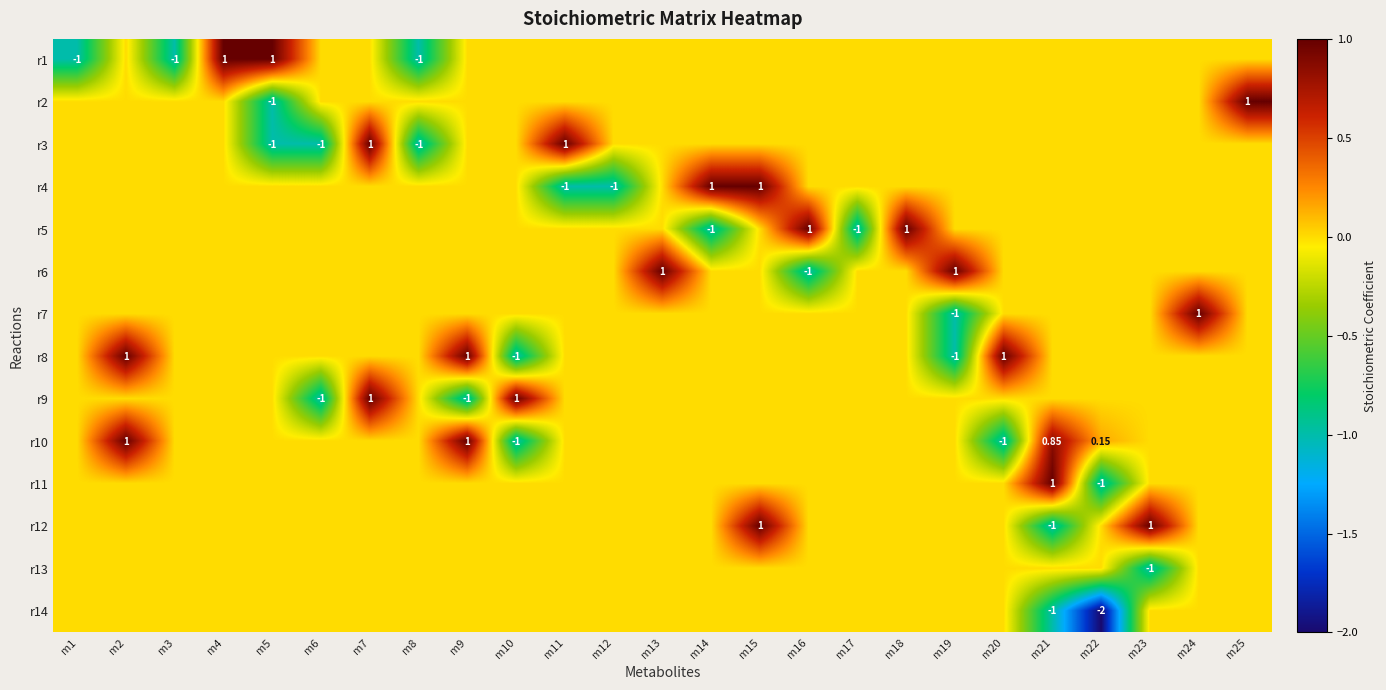

Is it true that r14 equals 0.0 at m17?

True